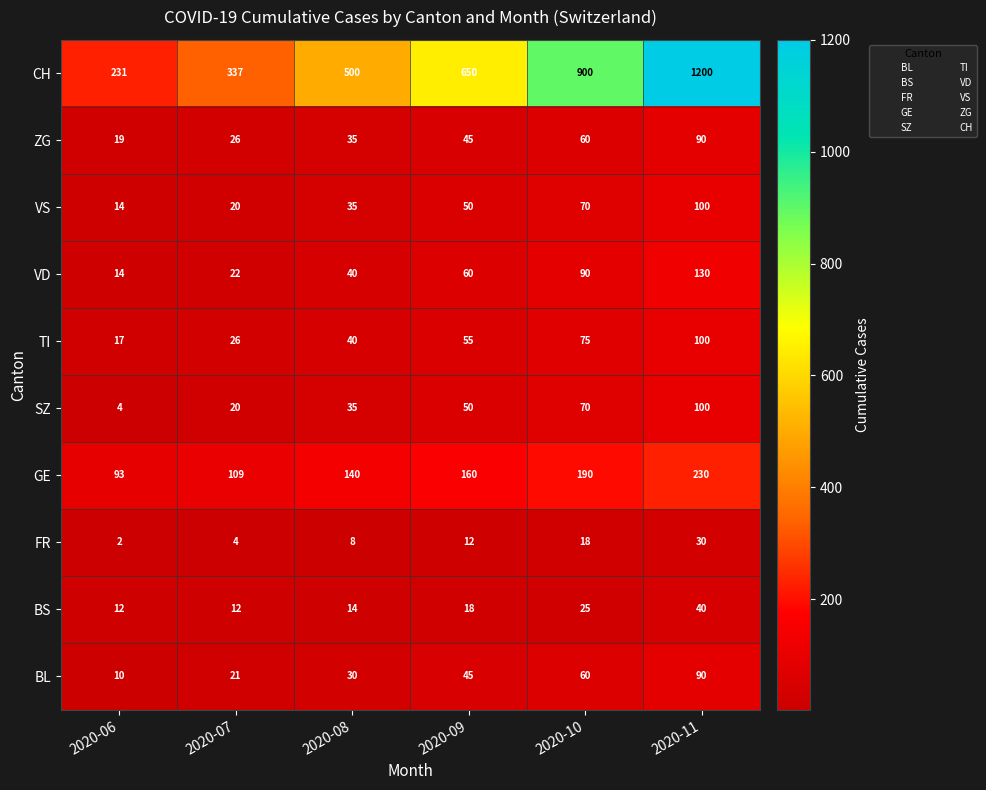

What is the spread (max minus min) of values at 2020-08?

492